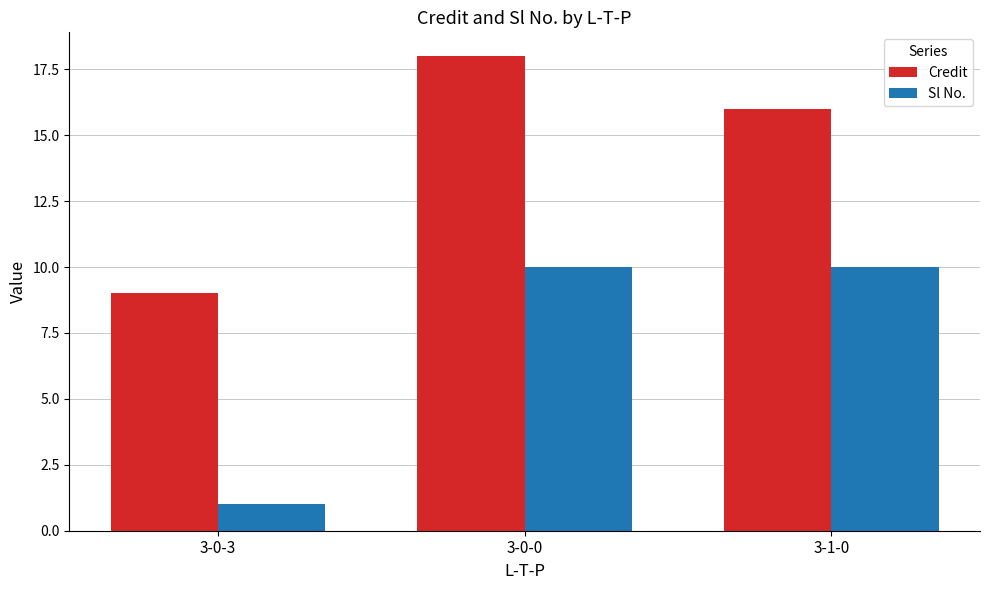

Does the chart contain any negative values?

No